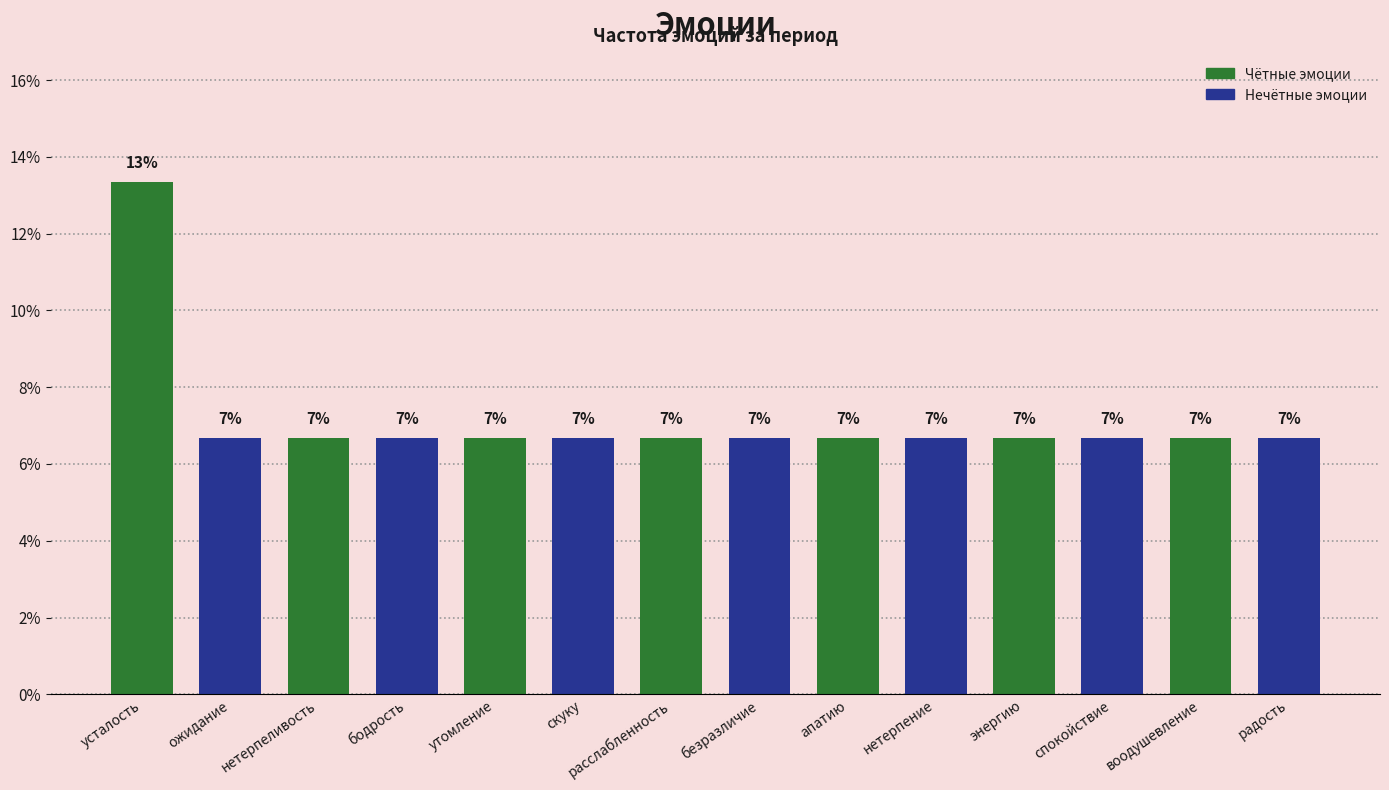

What is the minimum value shown in the chart?

6.7